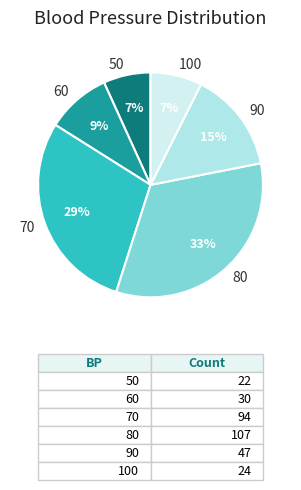

Approximately how many times larger is the value at 60 compared to 80?

0.3